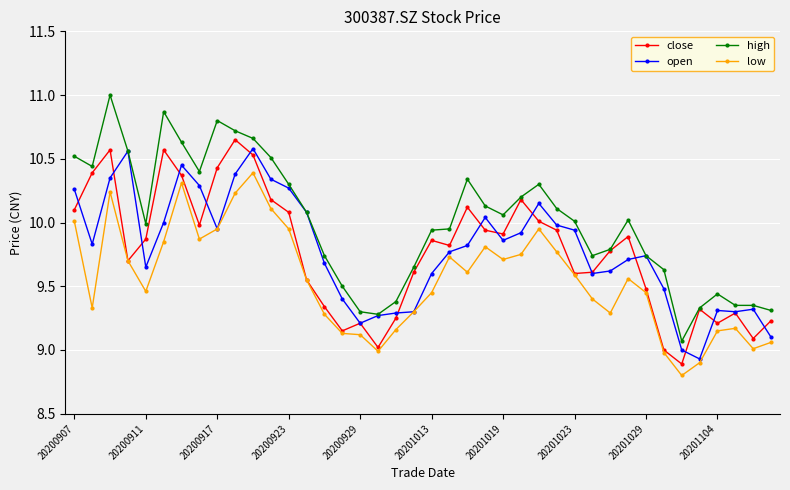

What is the maximum value shown in the chart?

11.0